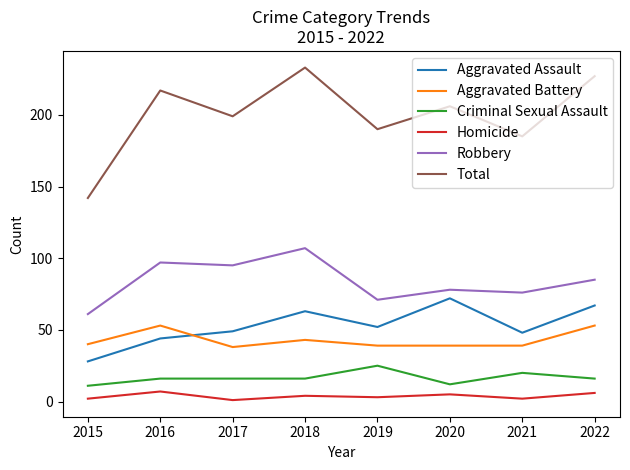

List the series in order of their peak value, highest first.

Total, Robbery, Aggravated Assault, Aggravated Battery, Criminal Sexual Assault, Homicide